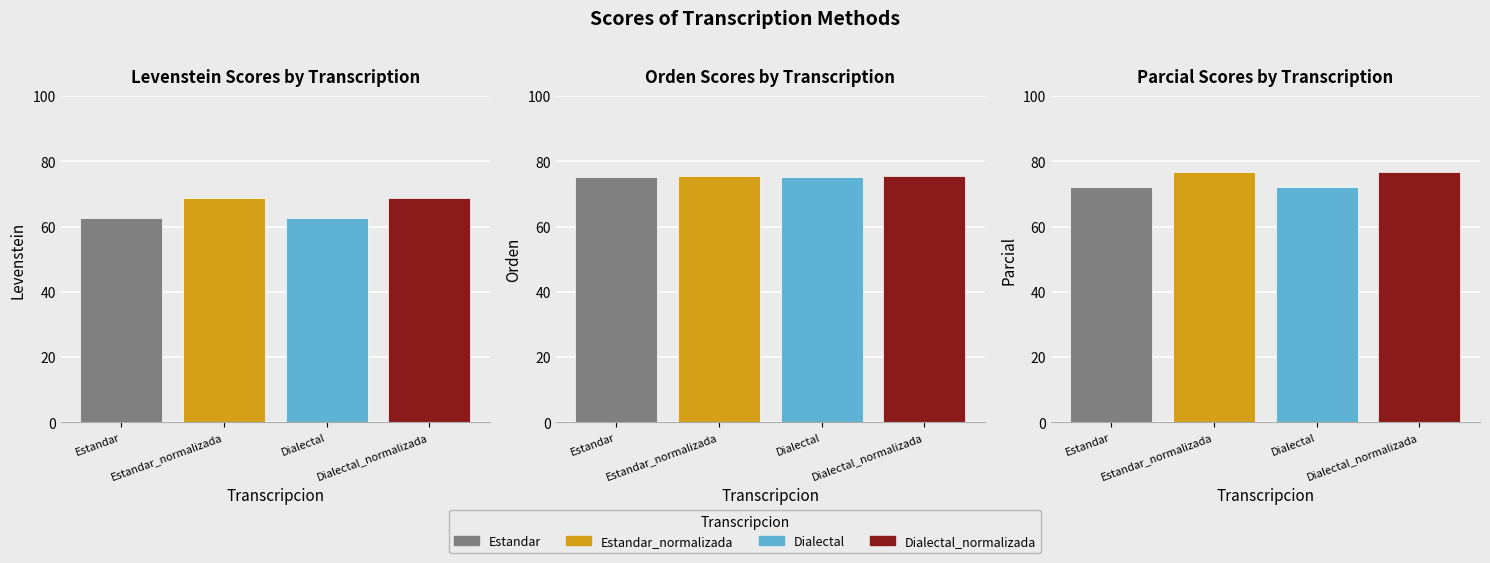

What is the difference between the second highest and minimum values in the Levenstein series?

6.2